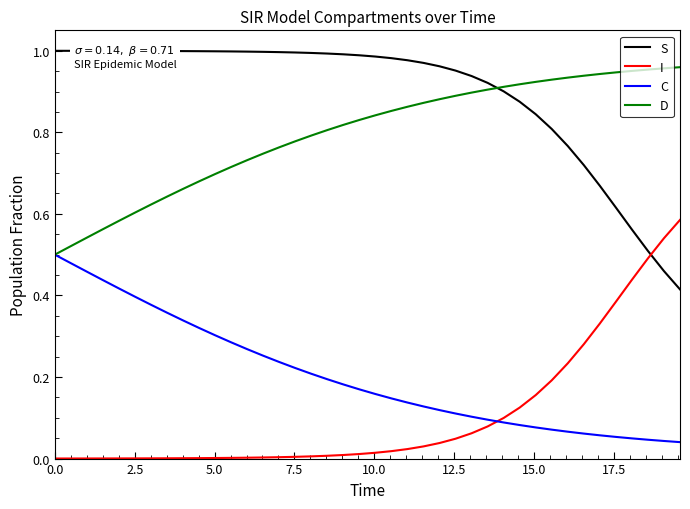

True or false: D and I cross at least once.

False